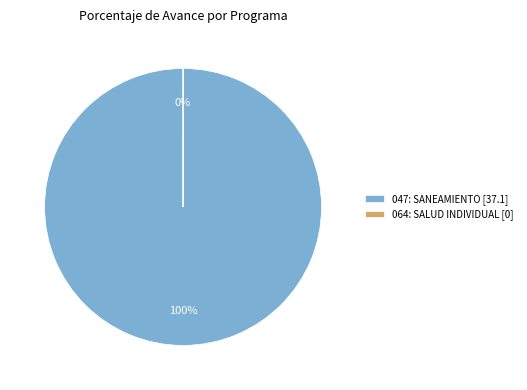

Is there any slice that represents more than half of the pie?

Yes